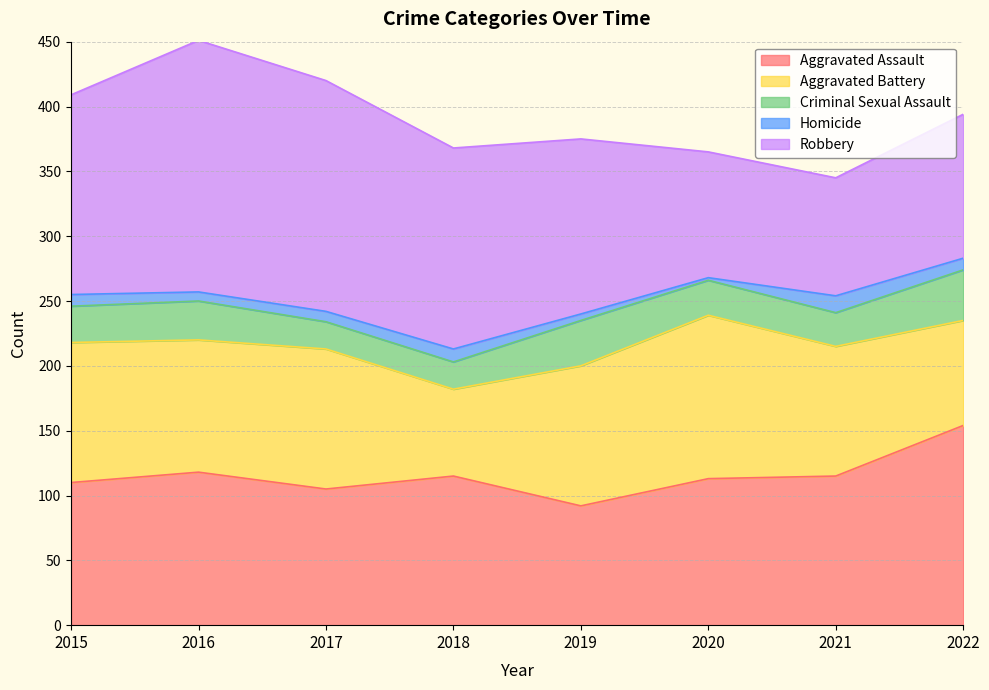

Which category has the highest value in the Robbery series?

2016